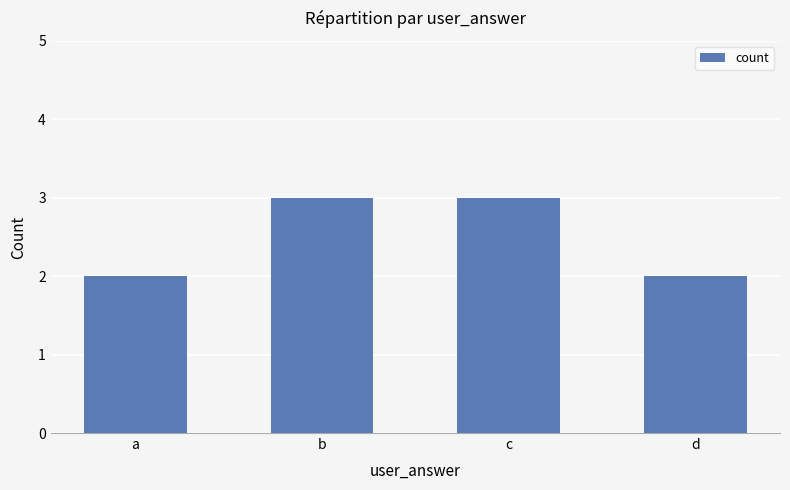

What is the sum of all values?

10